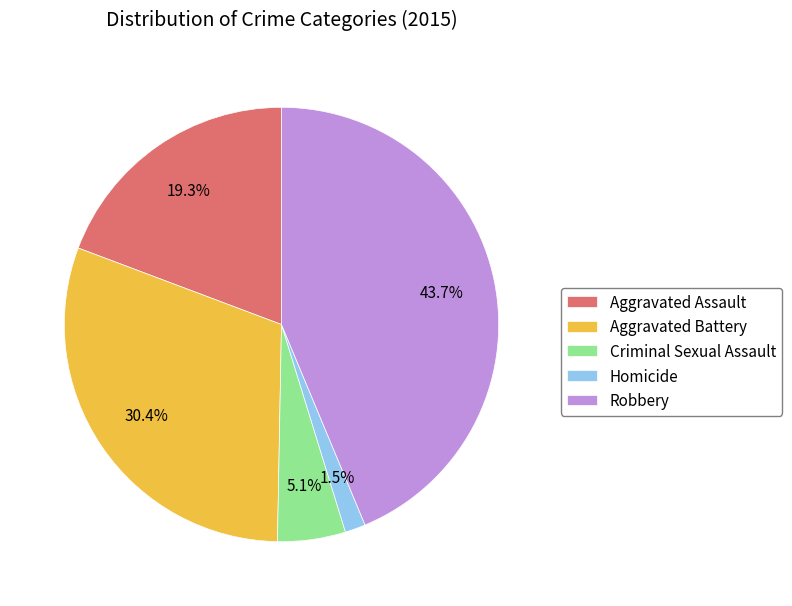

To the nearest percent, what is the difference between the Aggravated Assault and Aggravated Battery slice percentages?

11%